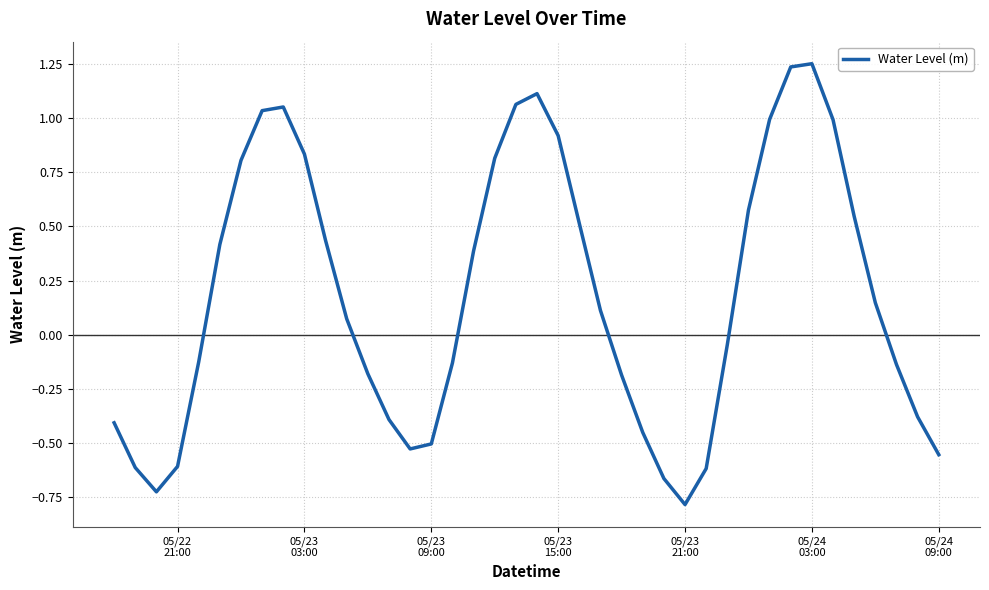

What is the minimum value shown in the chart?

-0.8